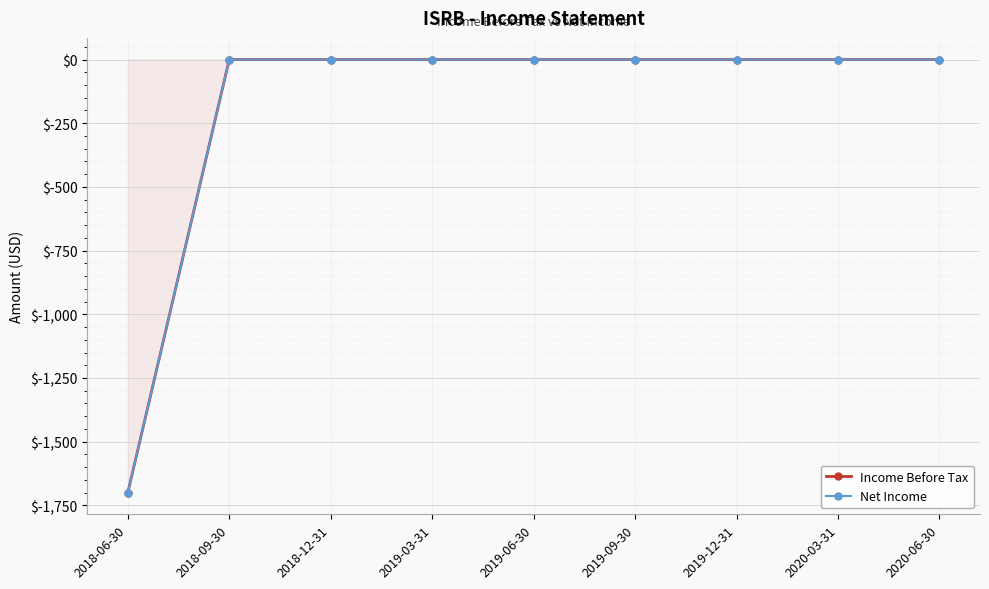

List the labels in order of Net Income value, largest first.

2018-09-30, 2018-12-31, 2019-03-31, 2019-06-30, 2019-09-30, 2019-12-31, 2020-03-31, 2020-06-30, 2018-06-30